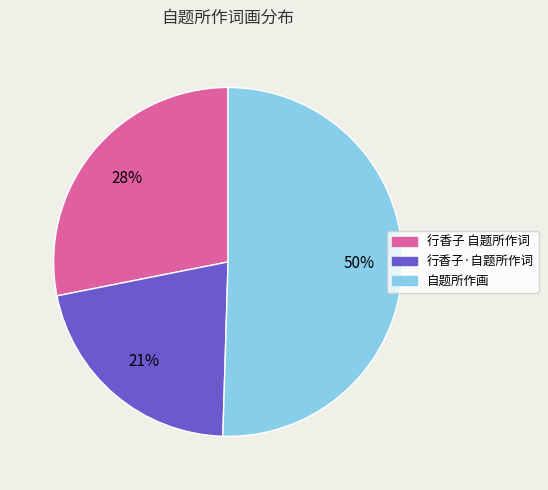

What is the majority slice?

自题所作画